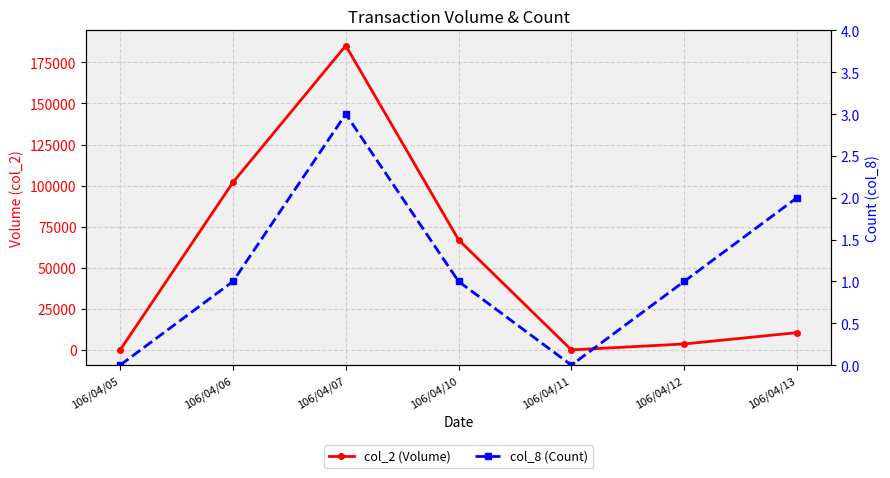

What is the difference between the maximum and second lowest values in the col_8 (Count) series?

3